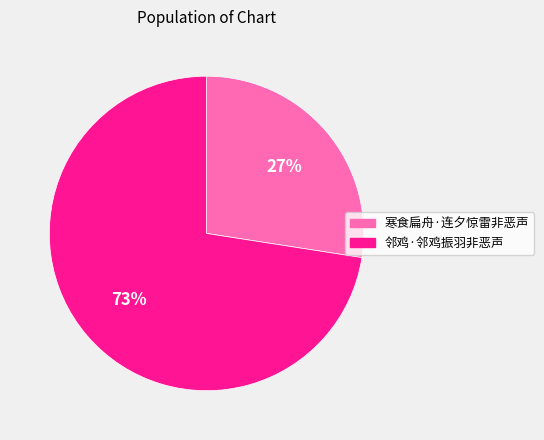

How many segments does this pie chart have?

2